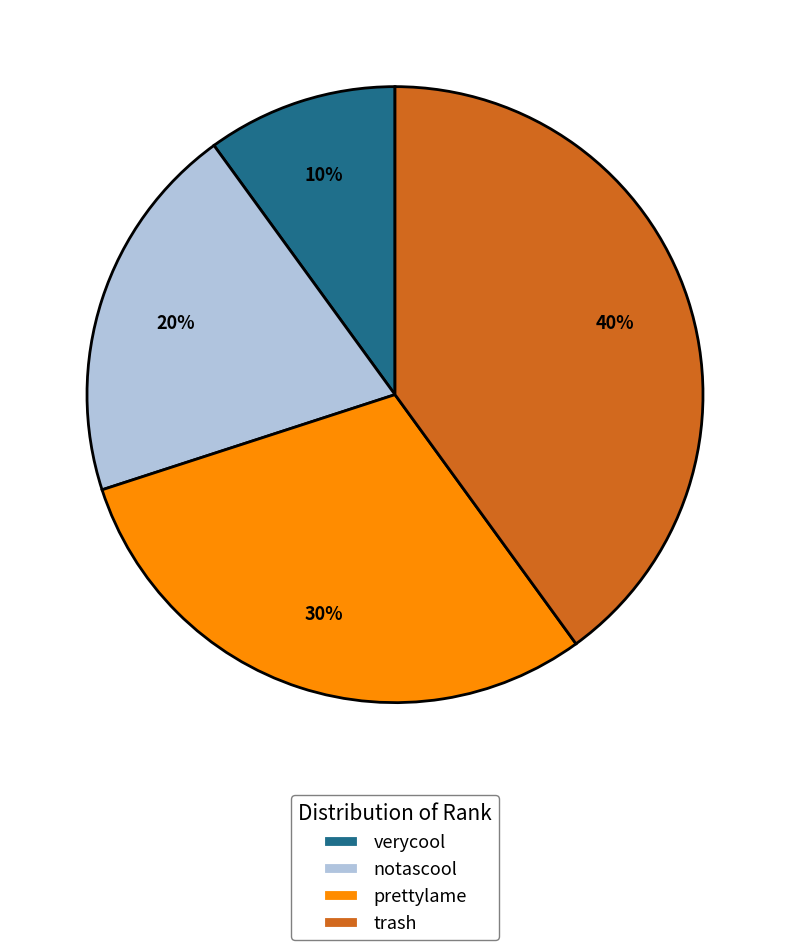

Is the sum of prettylame and trash greater than half?

Yes